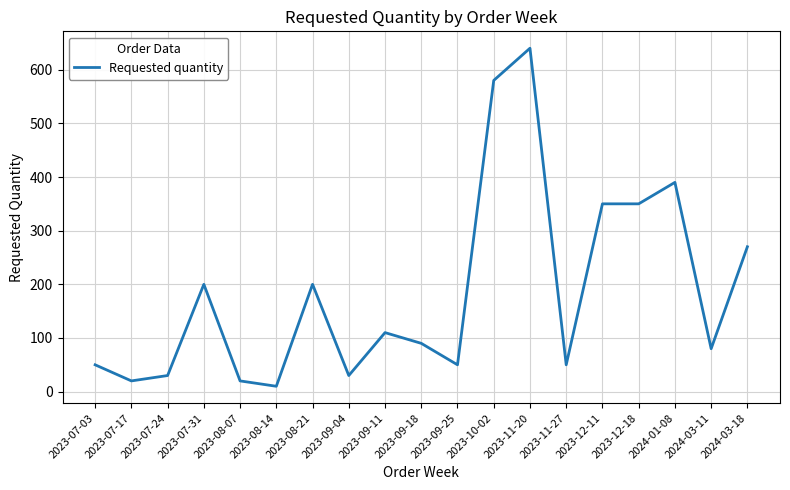

True or false: there are more than 2 points higher than both neighbors.

True